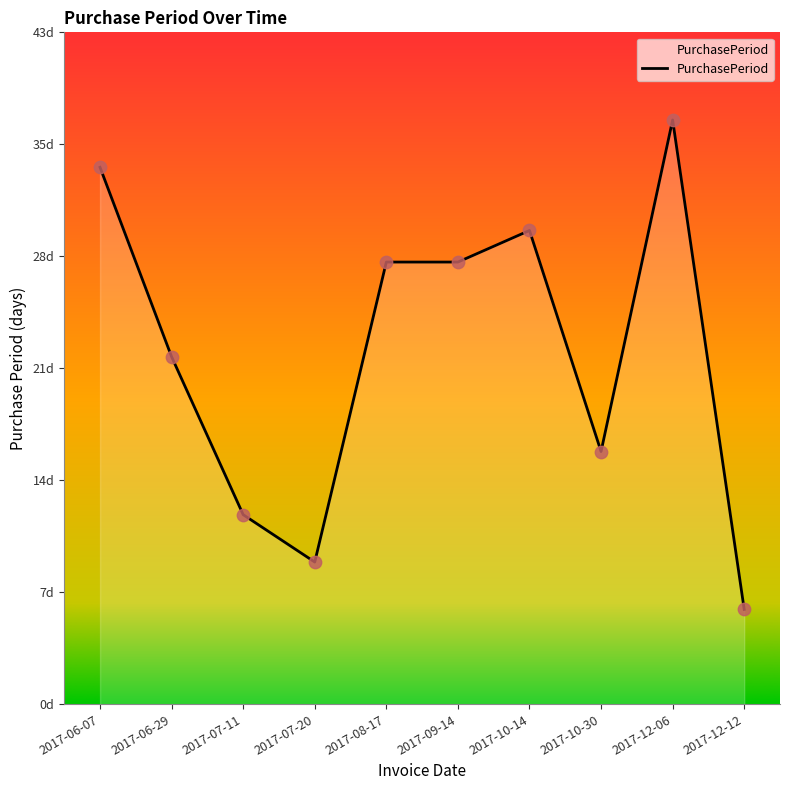

What is the ratio of the value at 2017-12-06 to the value at 2017-09-14?

1.3